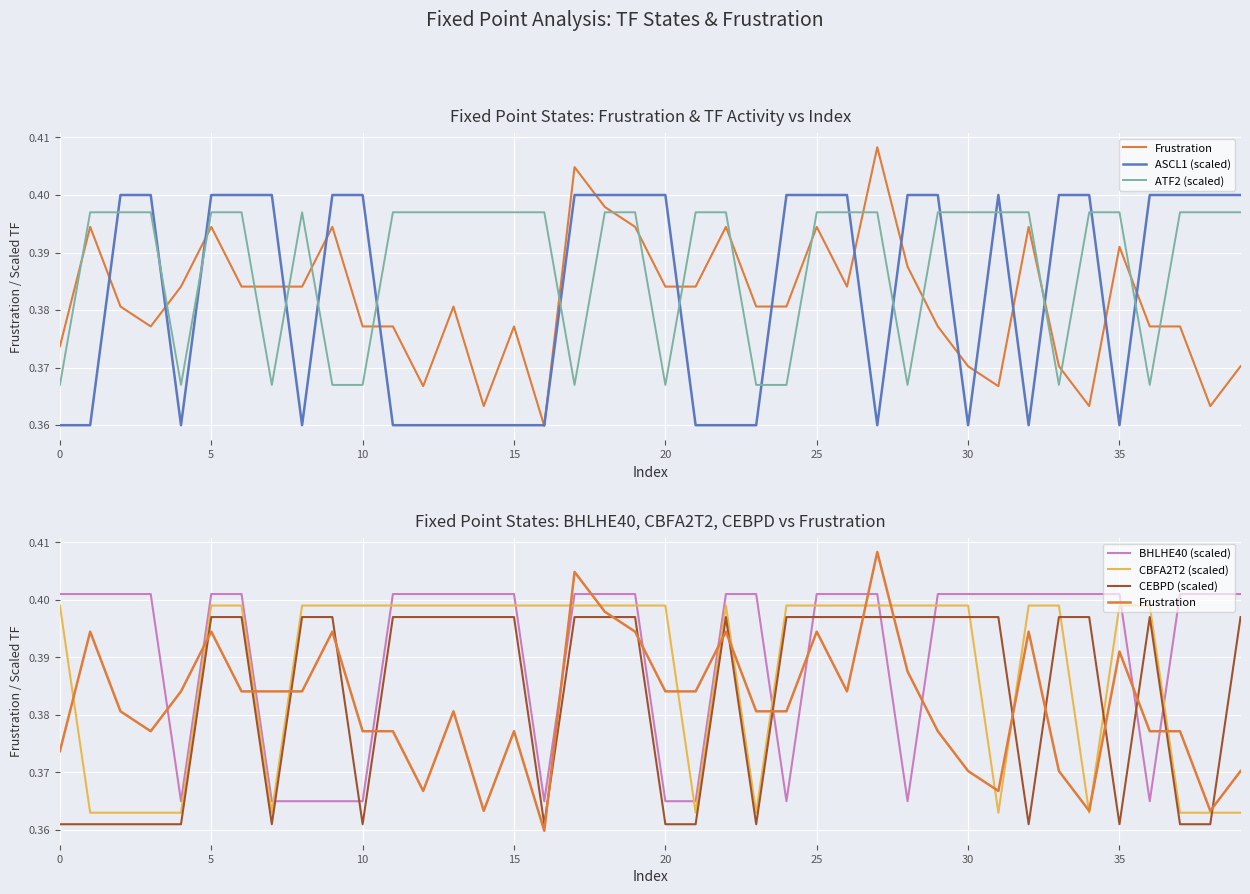

Is this an area chart (filled region under the line)?

No